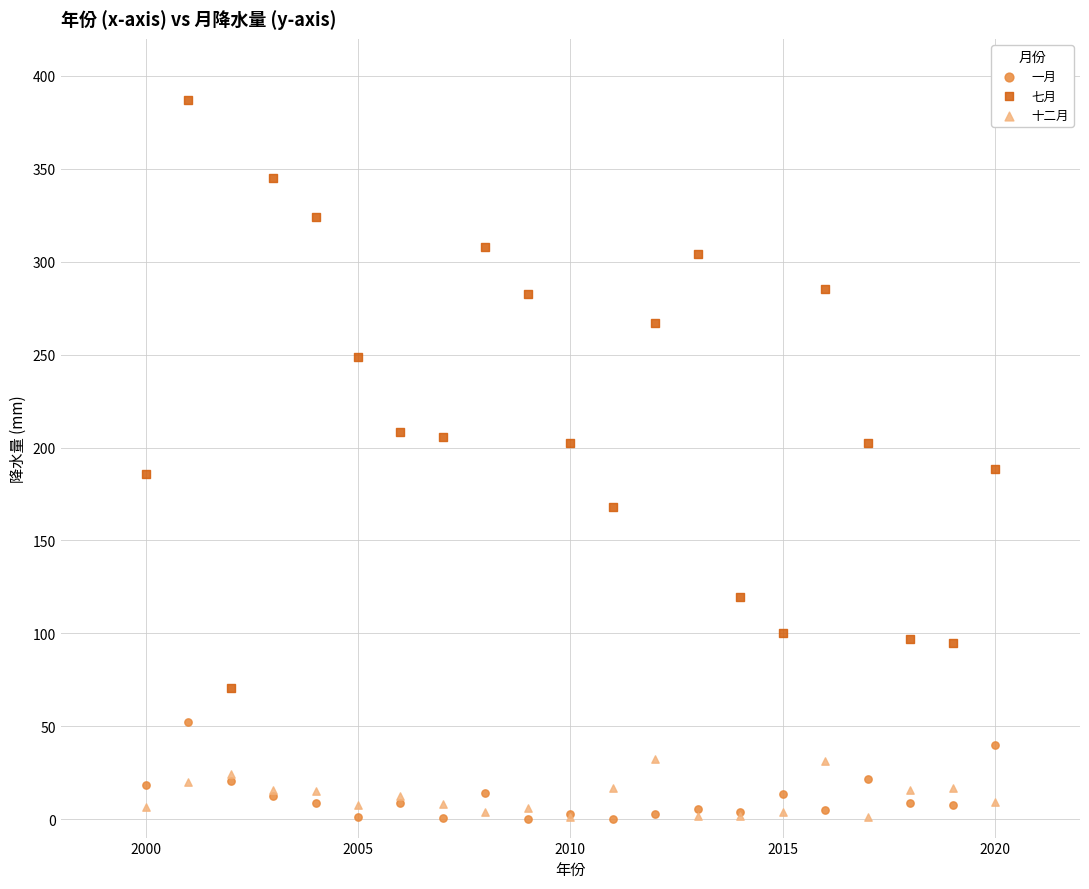

Which series has the widest spread of Y values?

七月